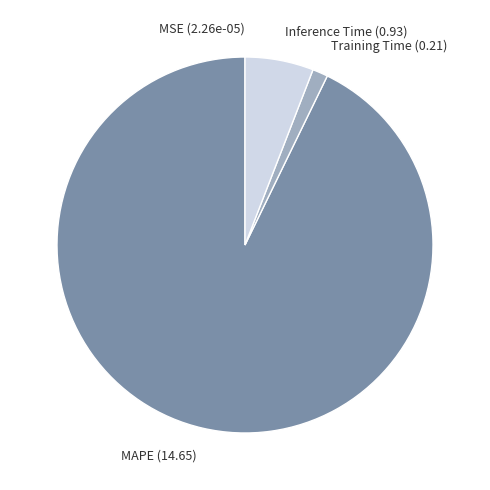

The MAPE slice represents 93% of the pie. True or false?

True